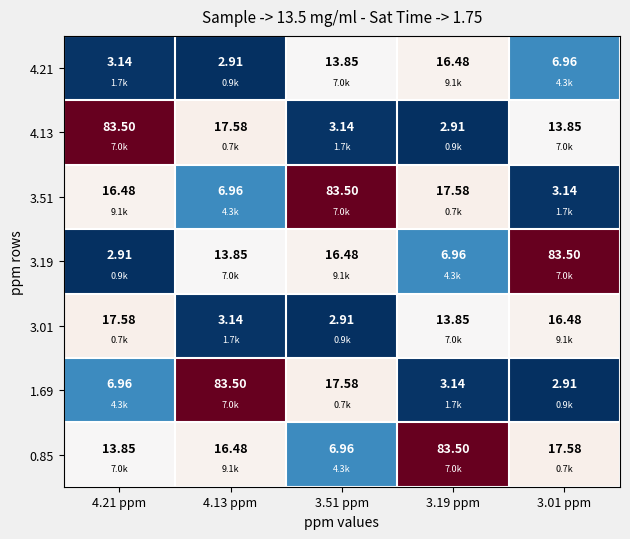

Is the value of 3.01 at 4.13 ppm greater than the value of 0.85 at 3.51 ppm?

No